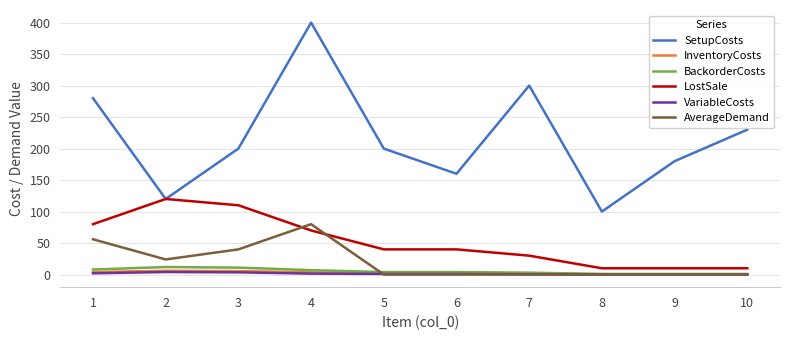

At which category does AverageDemand reach its first local peak?

4